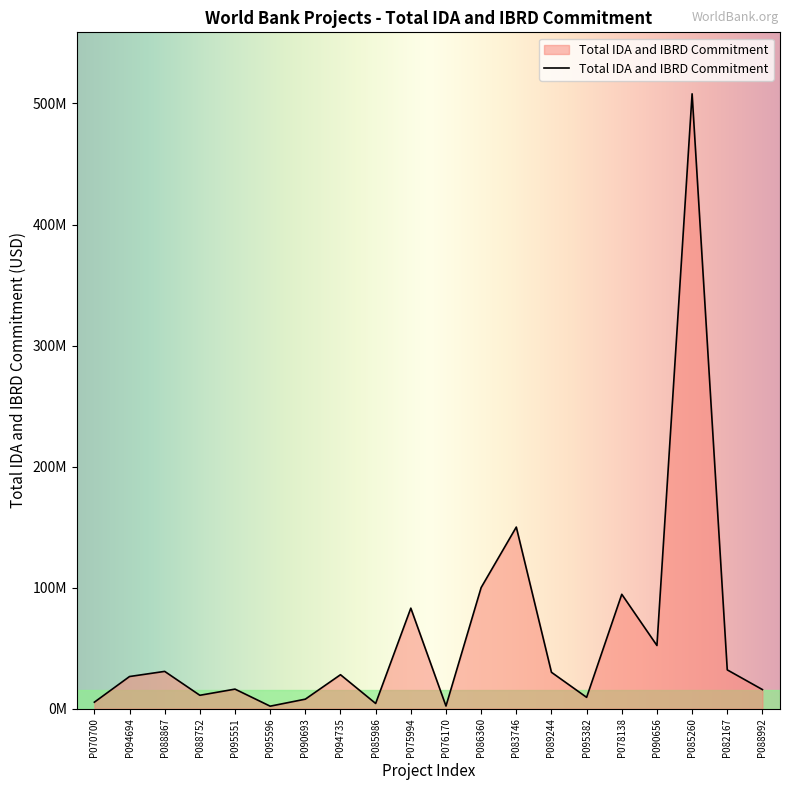

Does the chart display data point markers on the line(s)?

No